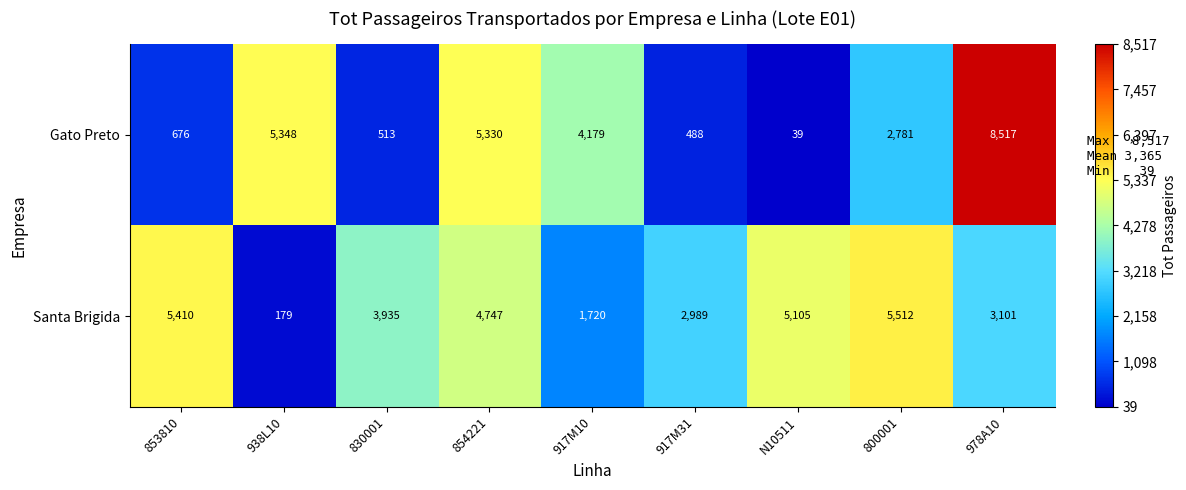

Between 917M31 and N10511, which series saw the biggest shift?

Santa Brigida